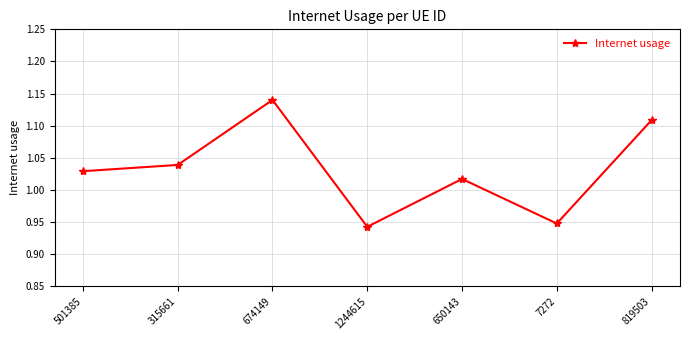

True or false: the data shows 1.4 at 650143.

False